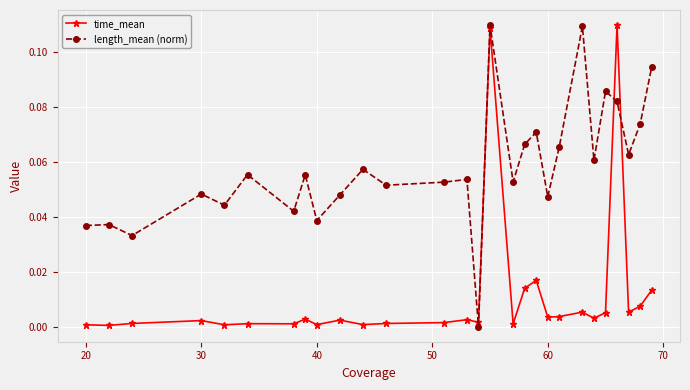

How many distinct data groups are displayed?

2